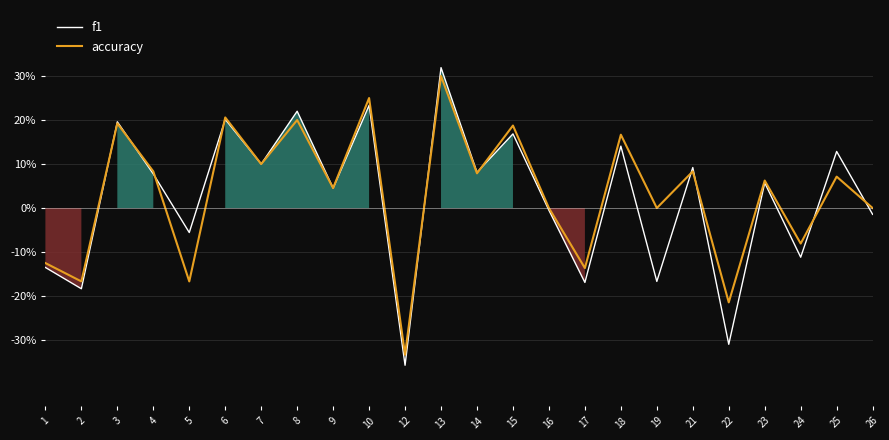

At which label does accuracy first exceed 0?

3